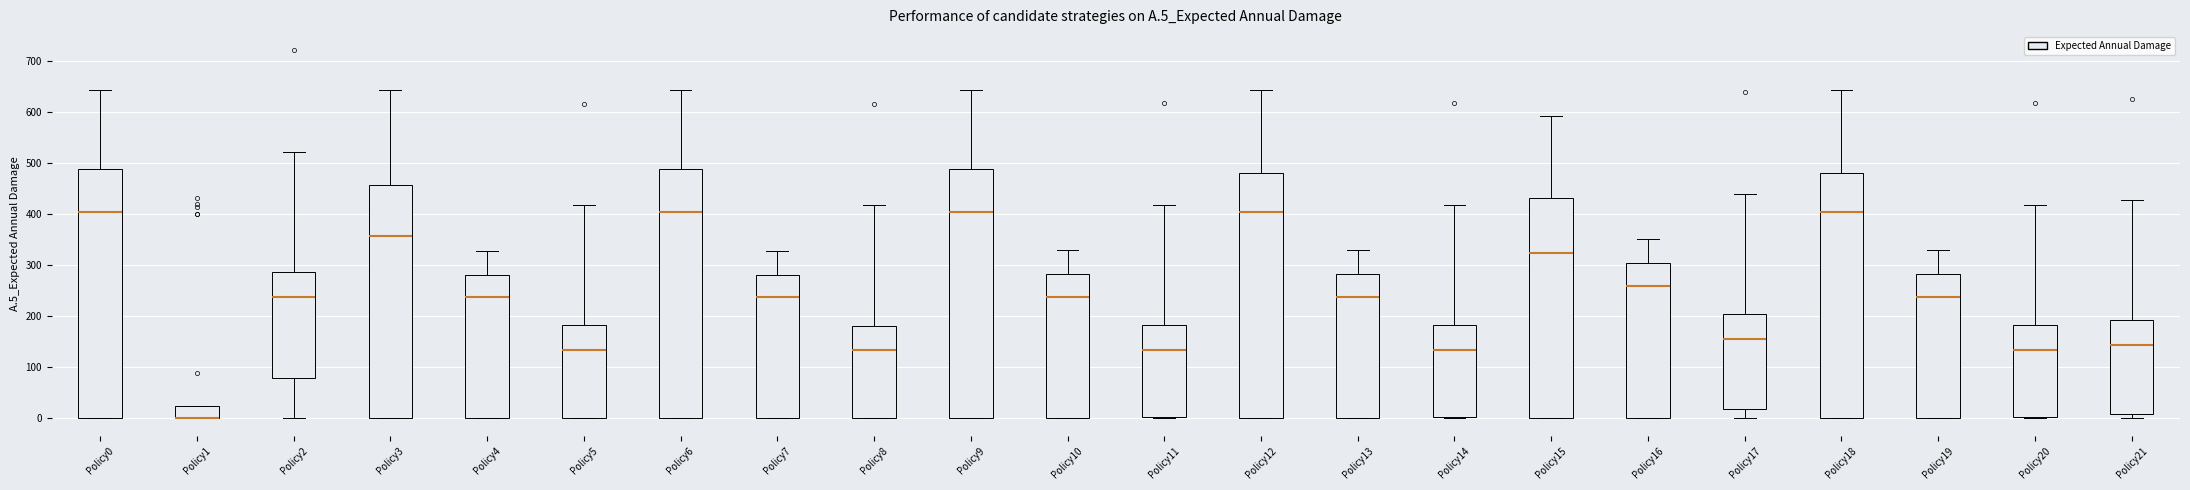

Reading left to right, read every box against the y-axis: the position of its median line, the range the box covers, and the ends of its whiskers. The values are not printed on the chart, so give them approximately, as read against the axis.

Policy0: median 400, box 0 to 490, whiskers 0 to 640
Policy1: median 0 (drawn on the box's lower edge), box 0 to 20, whiskers 0 to 20
Policy2: median 240, box 80 to 290, whiskers 0 to 520
Policy3: median 360, box 0 to 460, whiskers 0 to 640
Policy4: median 240, box 0 to 280, whiskers 0 to 330
Policy5: median 130, box 0 to 180, whiskers 0 to 420
Policy6: median 400, box 0 to 490, whiskers 0 to 640
Policy7: median 240, box 0 to 280, whiskers 0 to 330
Policy8: median 130, box 0 to 180, whiskers 0 to 420
Policy9: median 400, box 0 to 490, whiskers 0 to 640
Policy10: median 240, box 0 to 280, whiskers 0 to 330
Policy11: median 130, box 0 to 180, whiskers 0 to 420
Policy12: median 400, box 0 to 480, whiskers 0 to 640
Policy13: median 240, box 0 to 280, whiskers 0 to 330
Policy14: median 130, box 0 to 180, whiskers 0 to 420
Policy15: median 320, box 0 to 430, whiskers 0 to 590
Policy16: median 260, box 0 to 300, whiskers 0 to 350
Policy17: median 150, box 20 to 200, whiskers 0 to 440
Policy18: median 400, box 0 to 480, whiskers 0 to 640
Policy19: median 240, box 0 to 280, whiskers 0 to 330
Policy20: median 130, box 0 to 180, whiskers 0 to 420
Policy21: median 140, box 10 to 190, whiskers 0 to 430